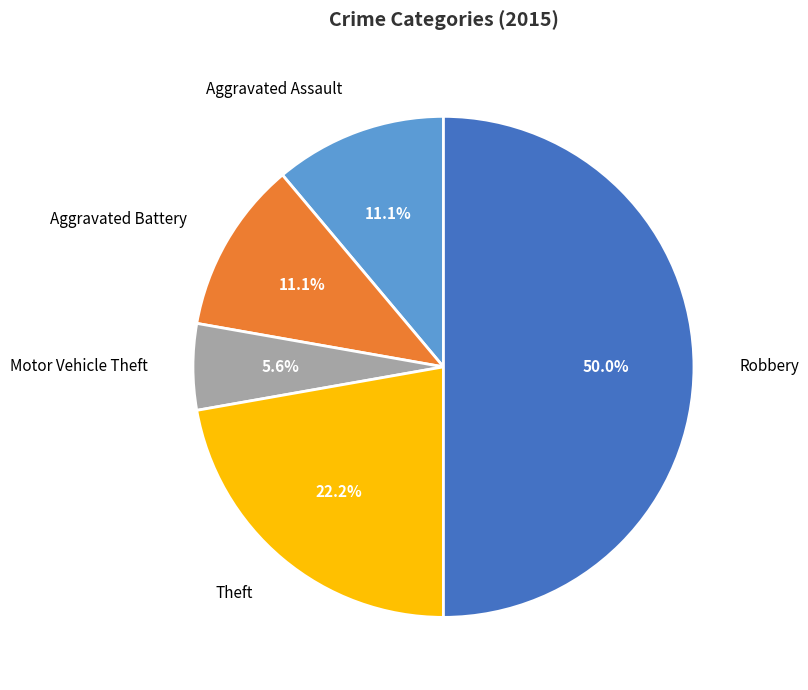

Does Motor Vehicle Theft represent more than half of the total?

No